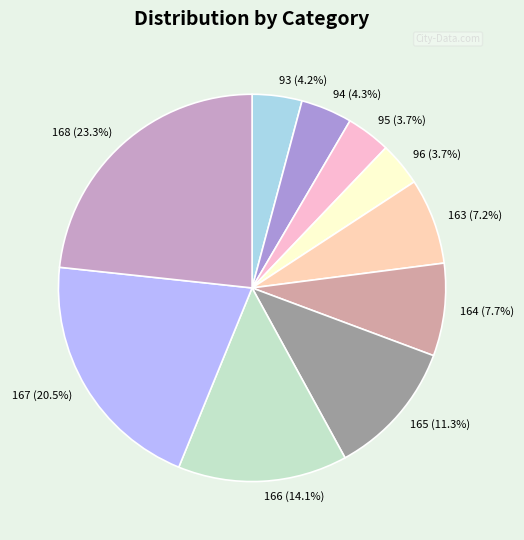

Count the number of slices in the pie.

10